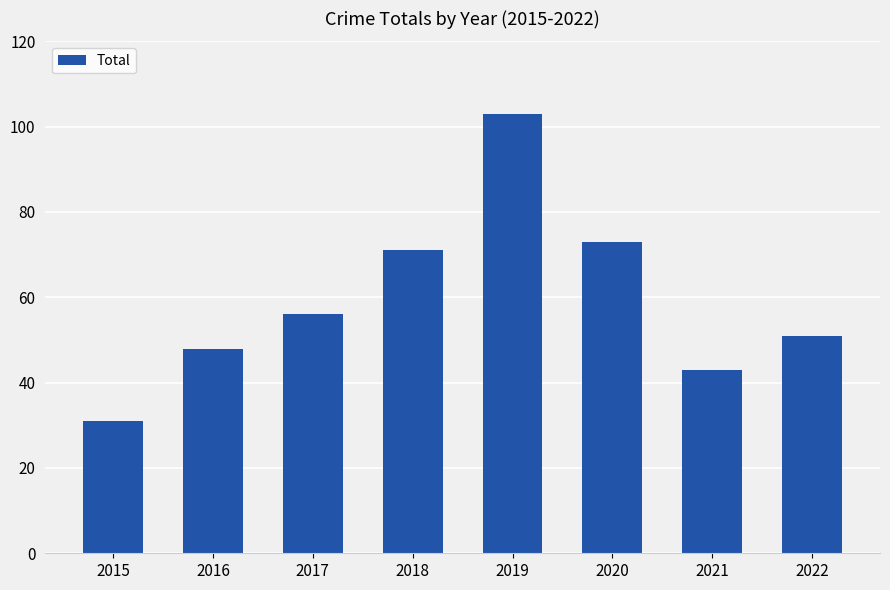

Reading left to right, what are all the values shown in this chart?

2015=31	2016=48	2017=56	2018=71	2019=103	2020=73	2021=43	2022=51